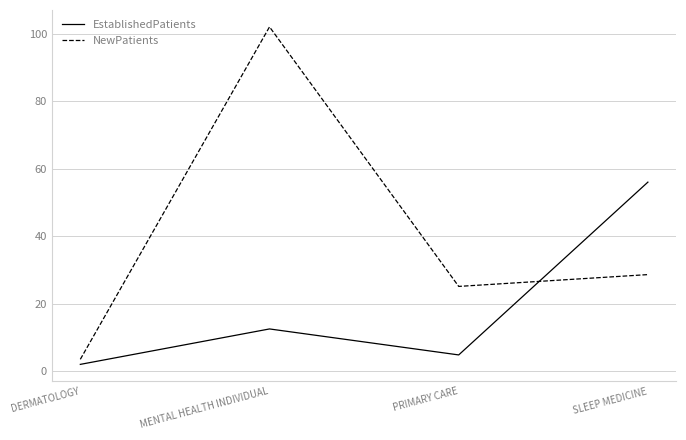

Between which two adjacent categories do EstablishedPatients and NewPatients first intersect?

PRIMARY CARE and SLEEP MEDICINE